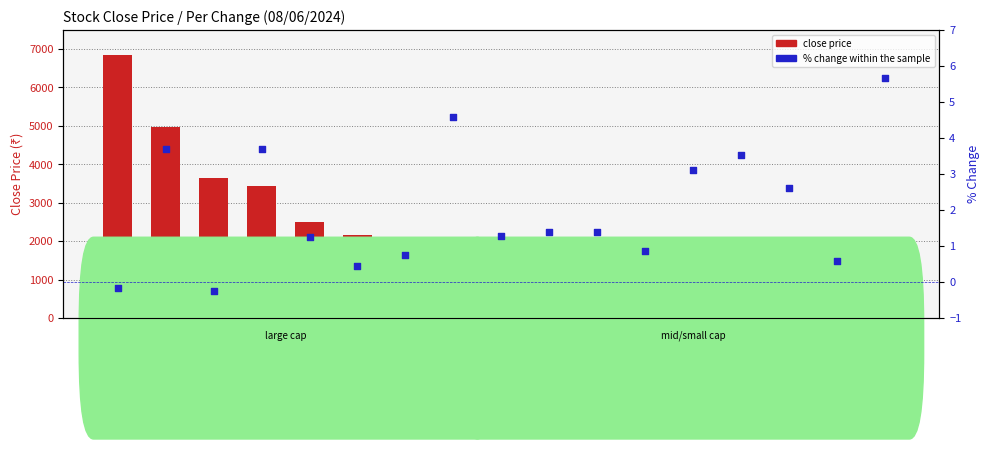

What is the total value across all series at ITC?

440.0